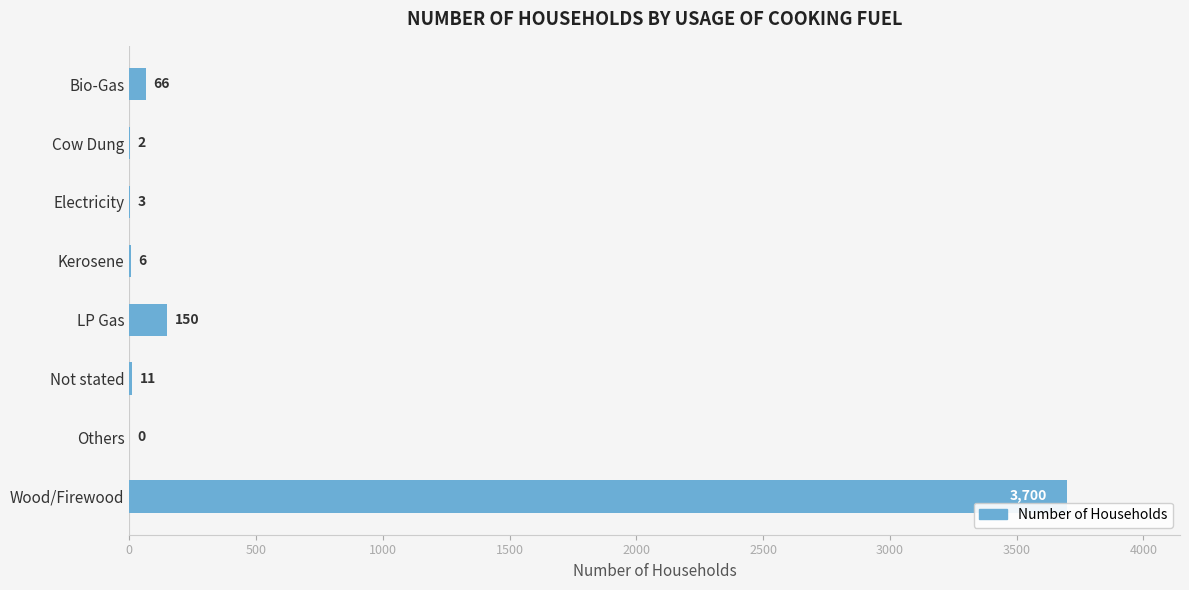

How many data points does each series have?

8